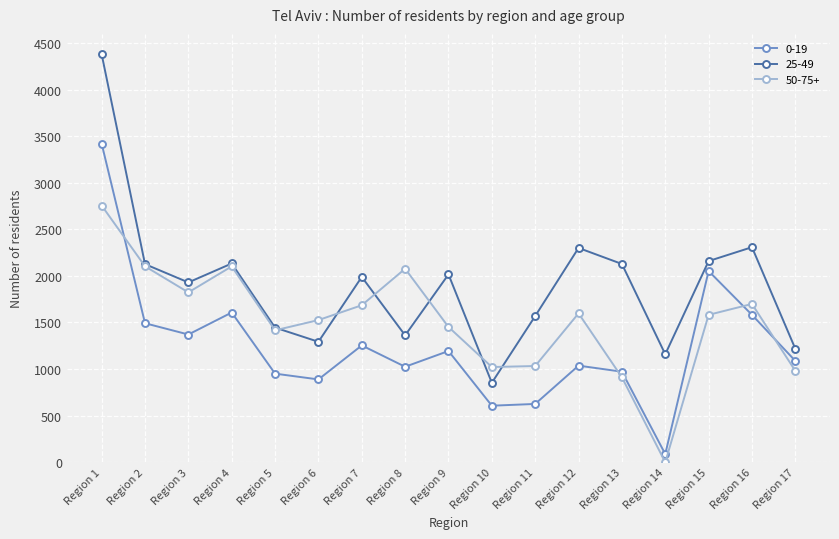

How many data points does each series have?

17